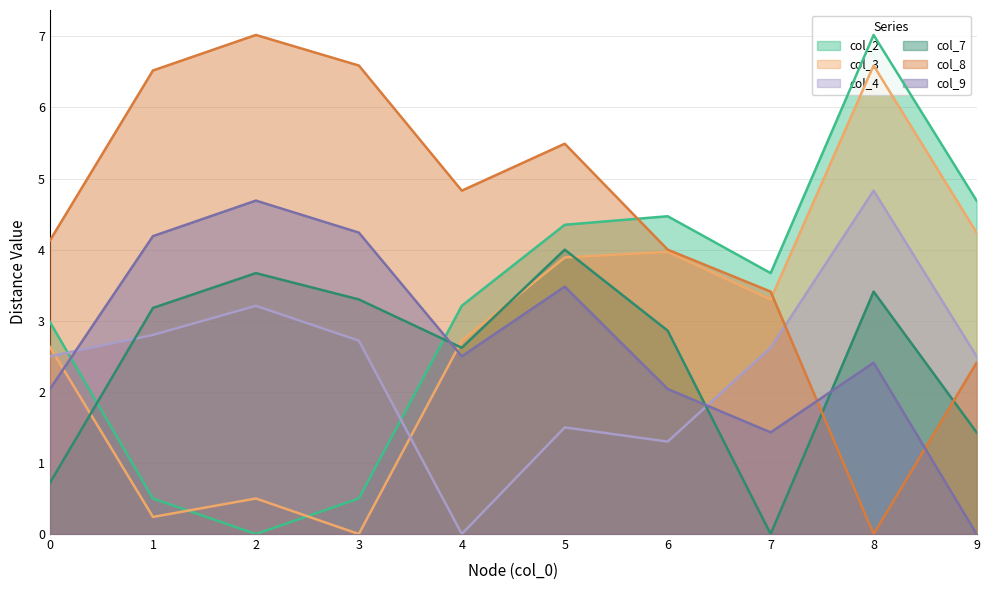

Reading right to left, what are all the values shown in this chart?

col_2: 4.7	7.0	3.7	4.5	4.3	3.2	0.5	0.0	0.5	3.0
col_3: 4.2	6.6	3.3	4.0	3.9	2.7	0.0	0.5	0.2	2.6
col_4: 2.5	4.8	2.6	1.3	1.5	0.0	2.7	3.2	2.8	2.5
col_7: 1.4	3.4	0.0	2.9	4.0	2.6	3.3	3.7	3.2	0.7
col_8: 2.4	0.0	3.4	4.0	5.5	4.8	6.6	7.0	6.5	4.1
col_9: 0.0	2.4	1.4	2.0	3.5	2.5	4.2	4.7	4.2	2.0